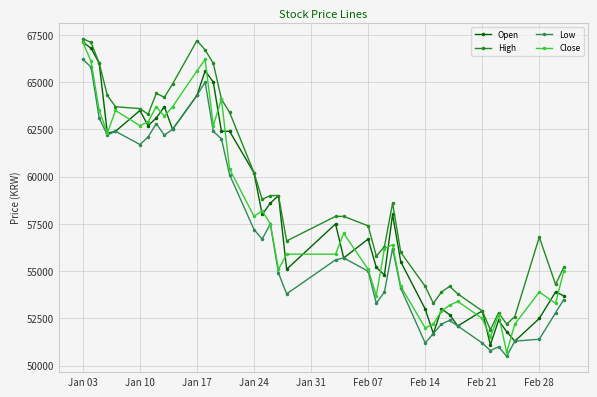

Which series has the largest total across all categories?

High